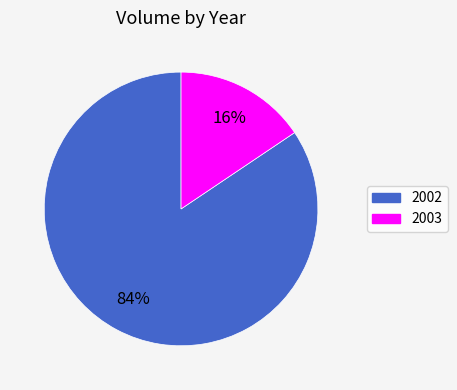

The 2002 slice represents 69% of the pie. True or false?

False